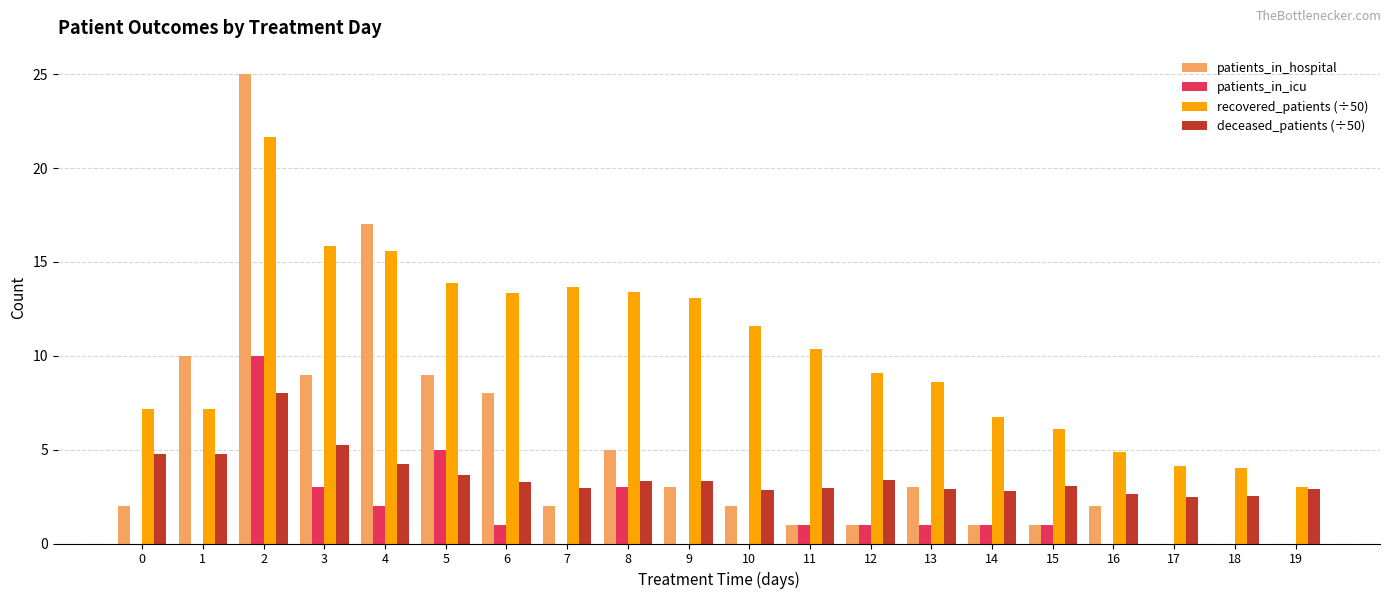

What is the sum of the deceased_patients (÷50) values at 15 and 0?

7.9